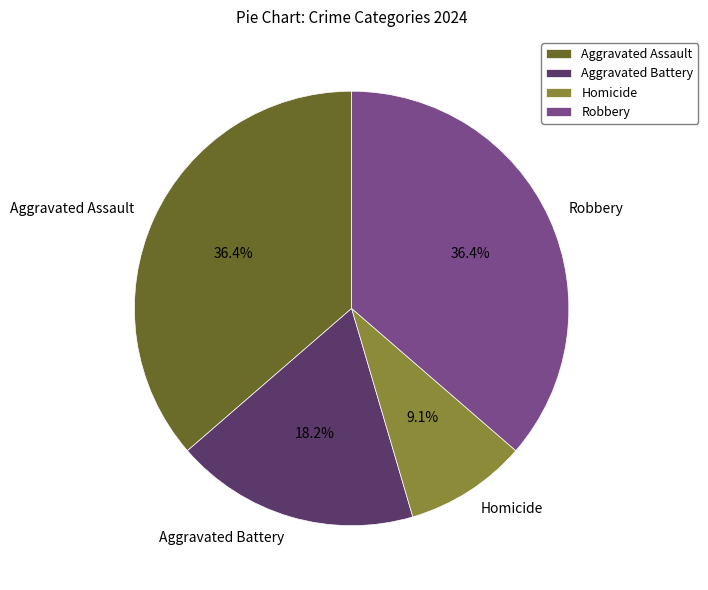

Do Aggravated Battery and Robbery together represent more than half of the pie?

Yes